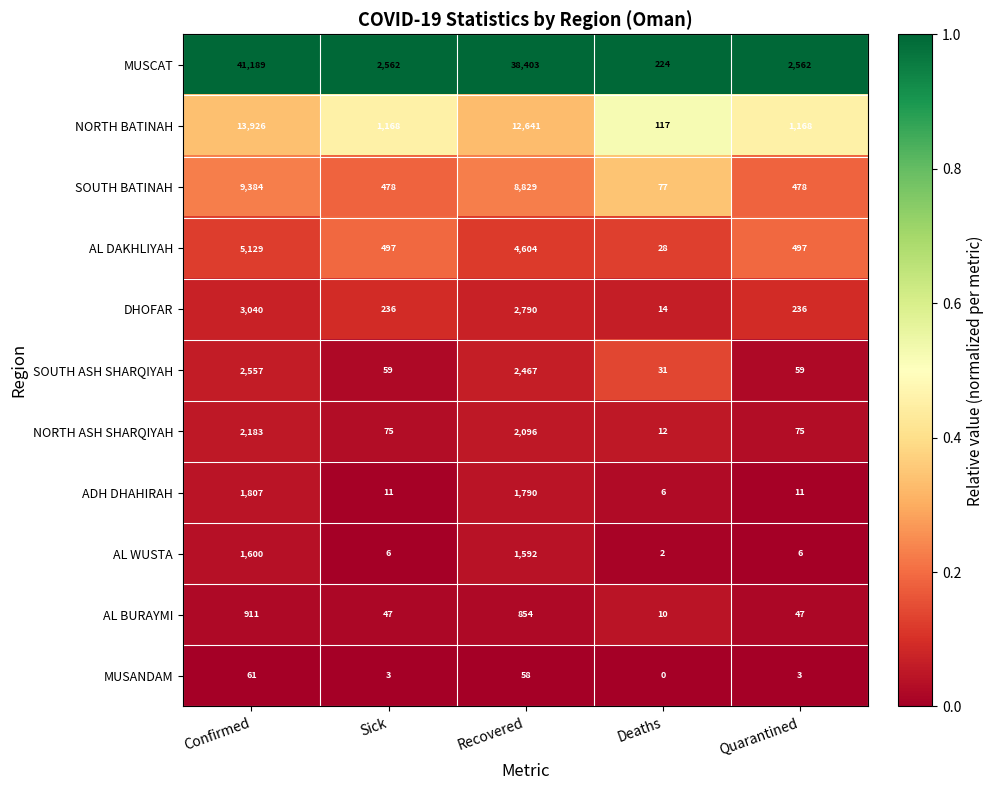

Is the value of MUSANDAM at Deaths greater than the value of NORTH ASH SHARQIYAH at Deaths?

No